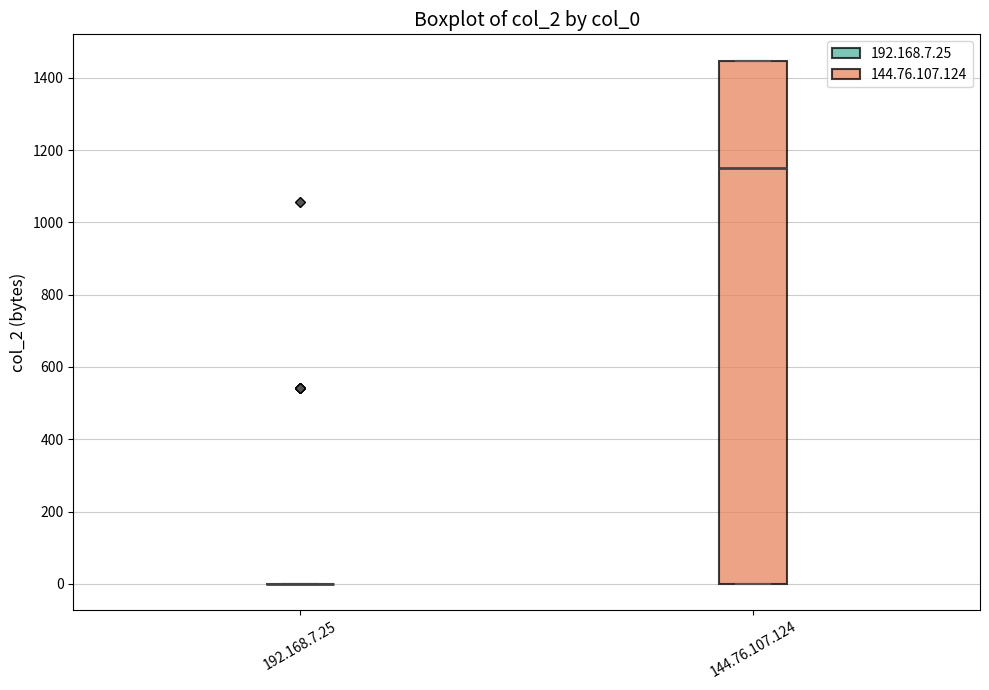

Which box is the tallest, from its lower edge to its upper edge?

144.76.107.124